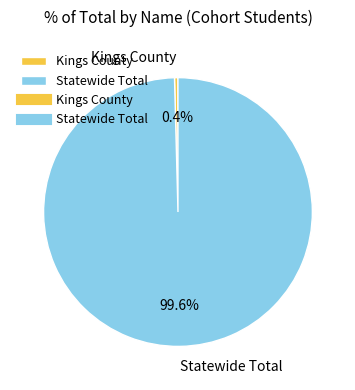

To the nearest percent, what is the difference between the Statewide Total and Kings County slice percentages?

99%